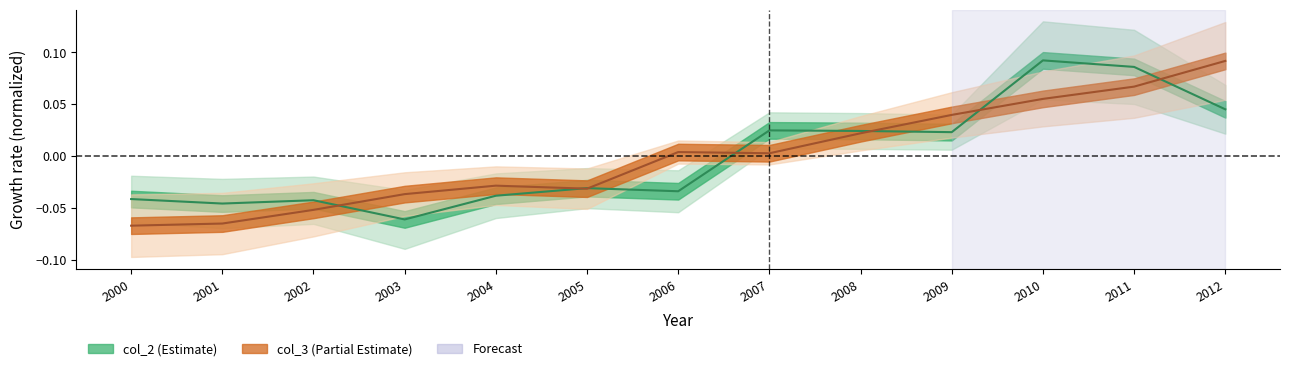

What is the difference between the second highest and second lowest values in the col_3 series?

0.1